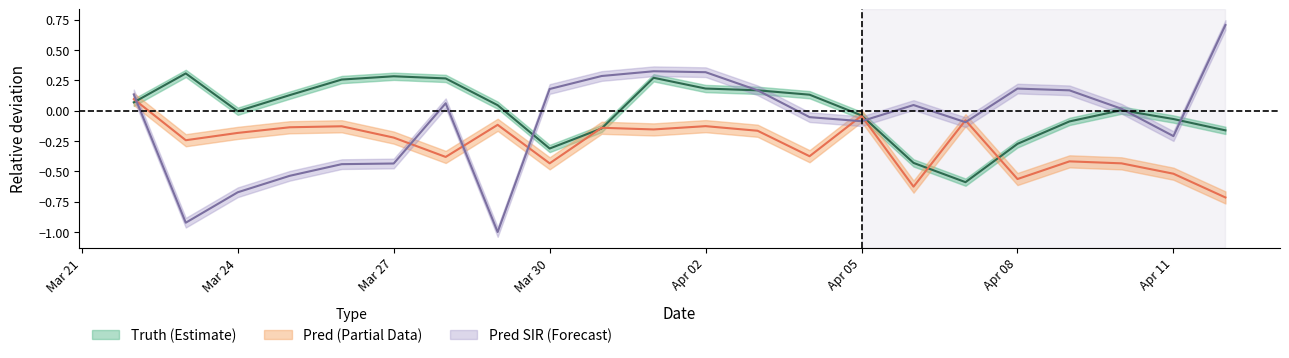

Which series has the largest total across all categories?

truth